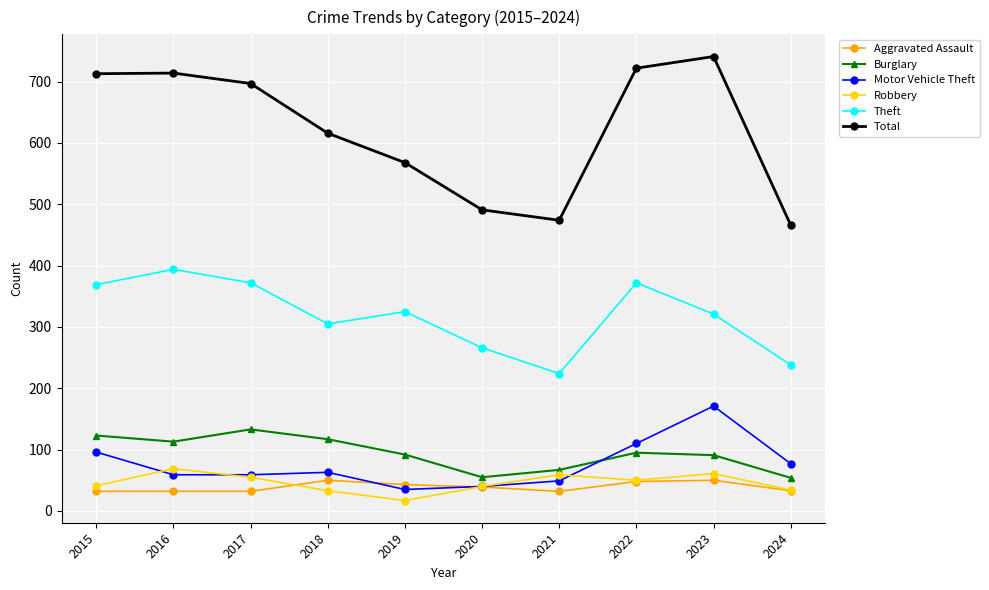

True or false: Robbery has more than 2 interior local peaks.

True